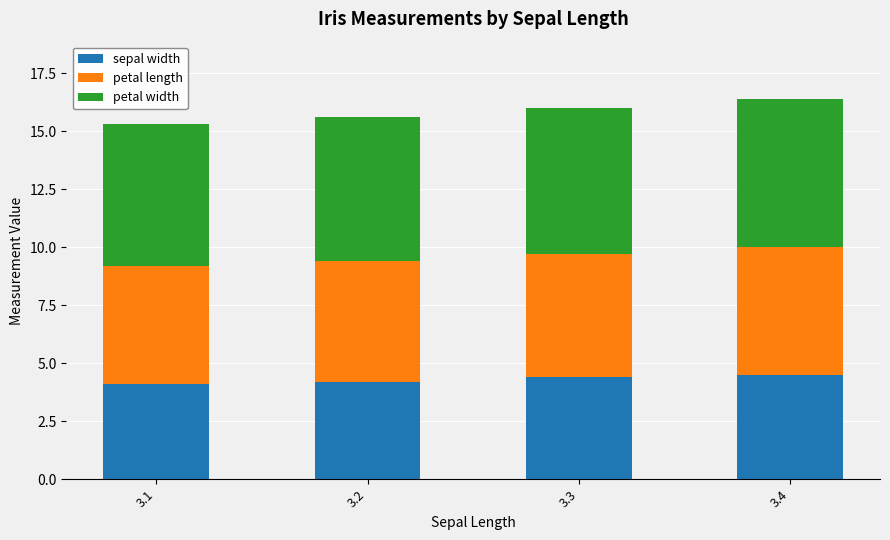

What is the sum of the sepal width values at 3.1 and 3.3?

8.5